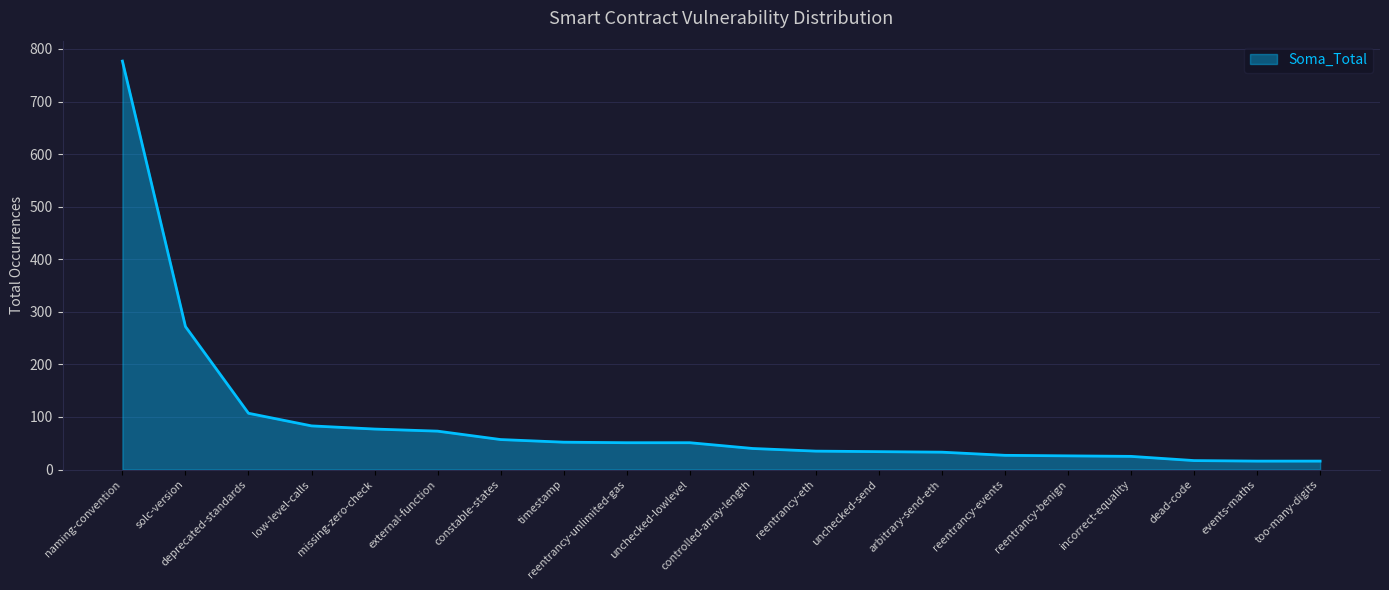

What position from the right is deprecated-standards?

18